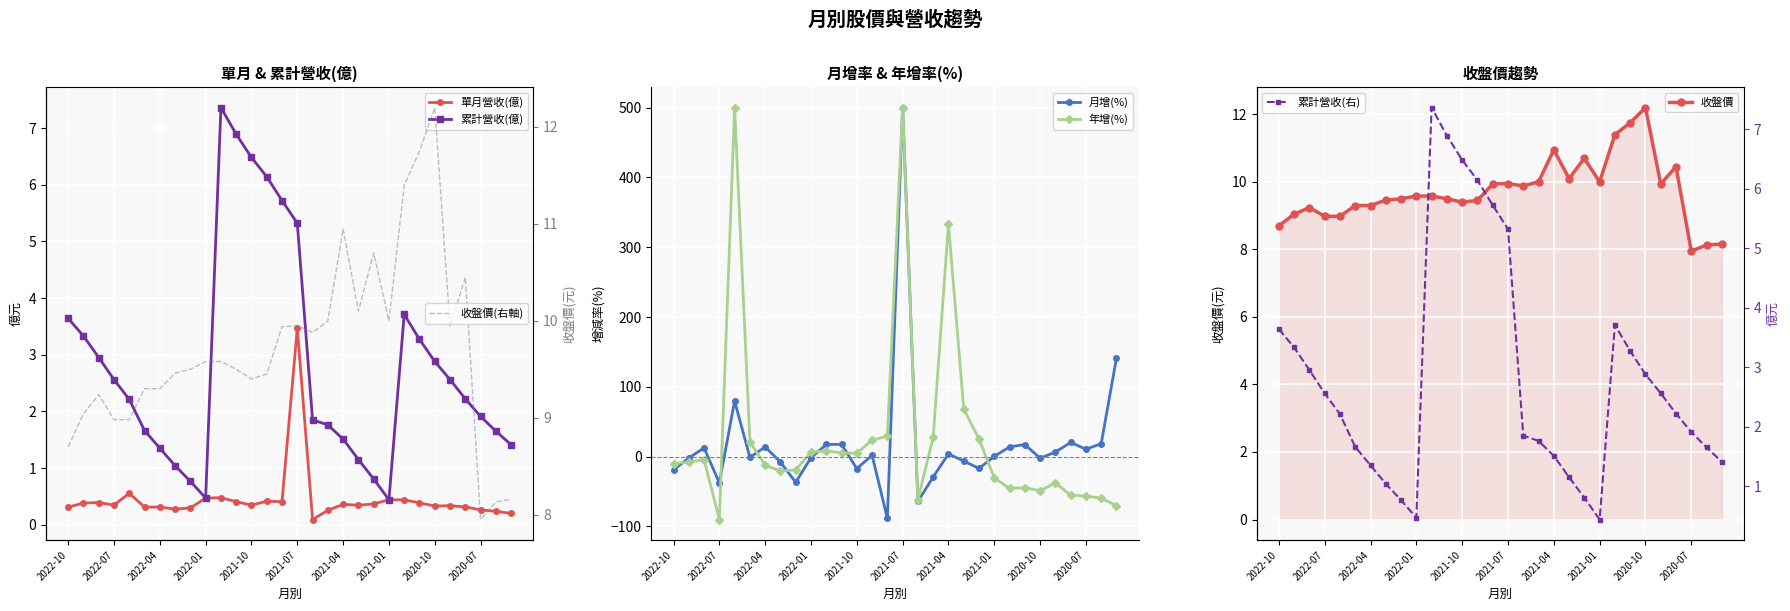

Which series changed the most between 2021-12 and 2020-12?

累計營收(億)